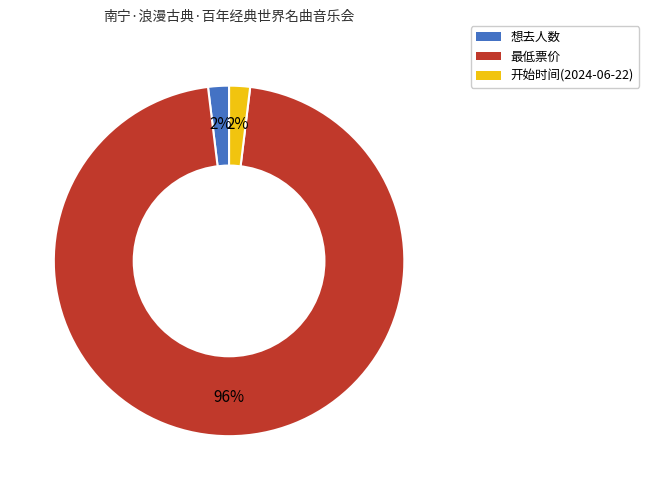

The 开始时间(2024-06-22) slice represents 15% of the pie. True or false?

False